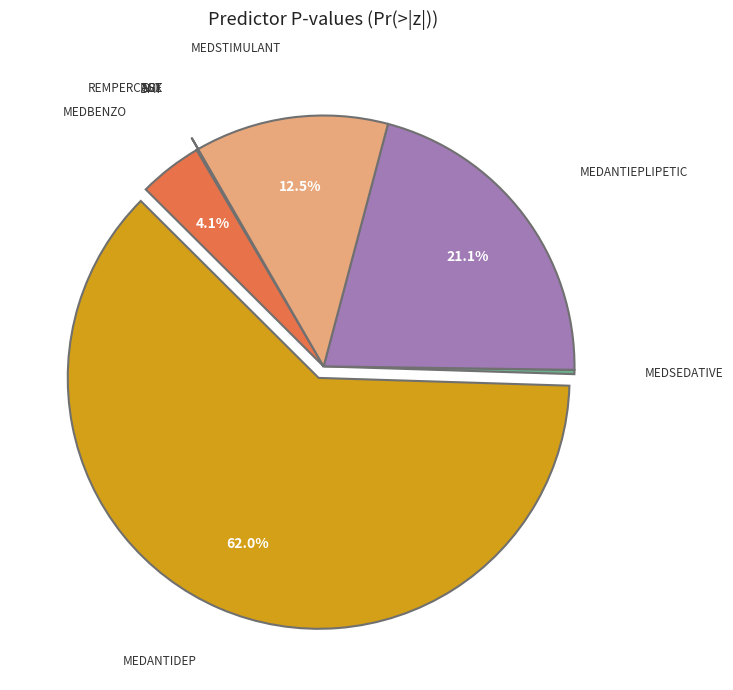

Does any single category account for the majority?

Yes